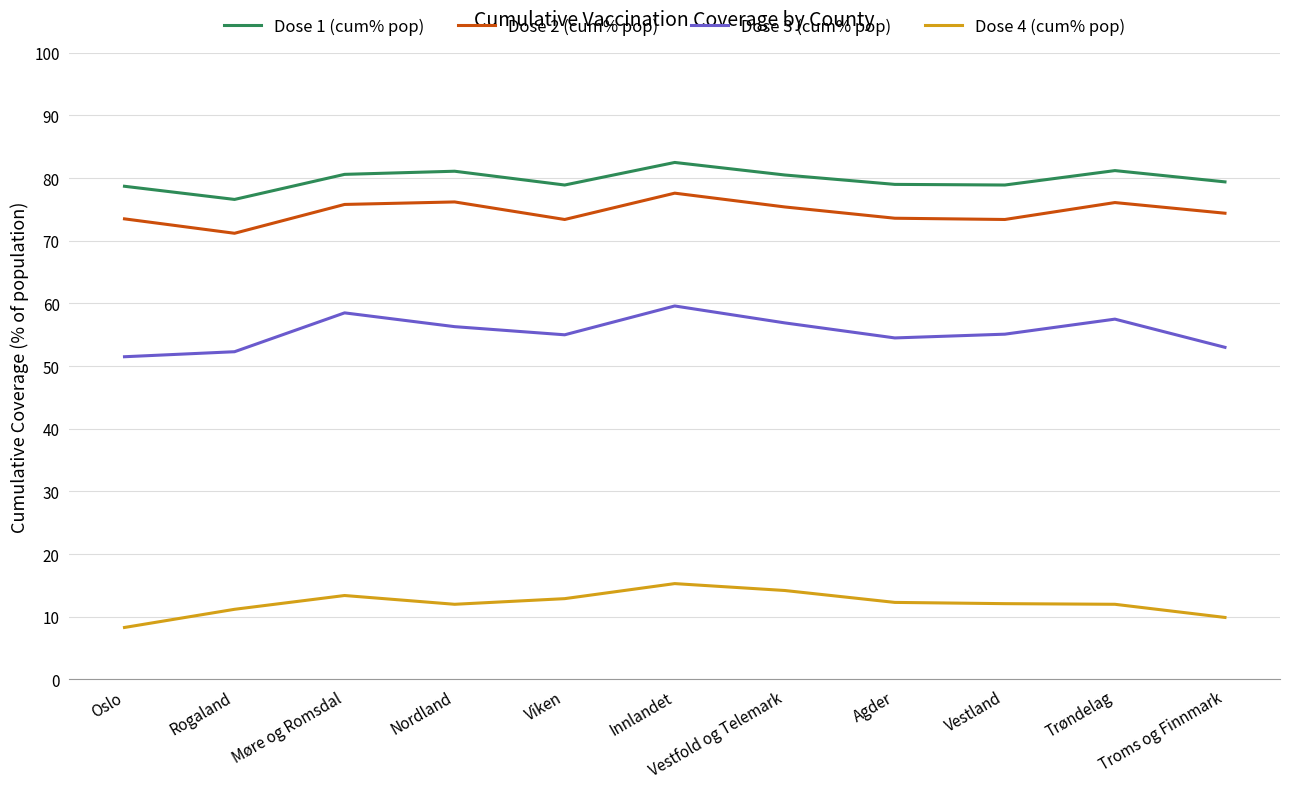

Which series has the widest spread of values?

Dose 3 (cum% pop)